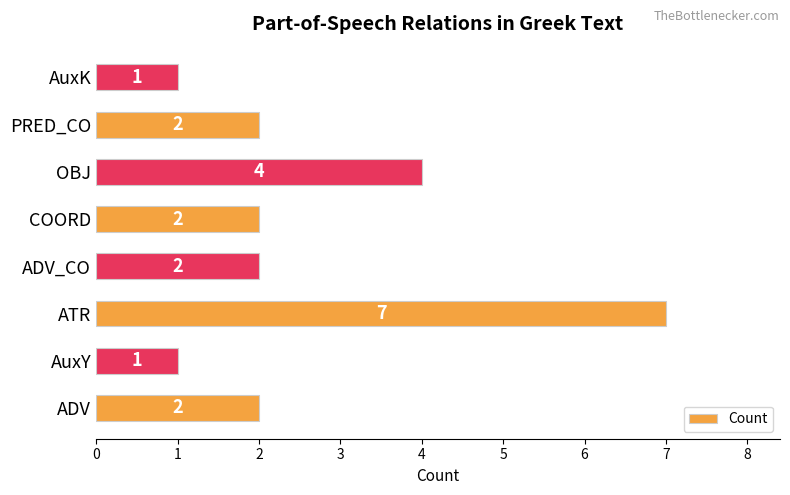

Between ADV and AuxK, which is larger?

ADV